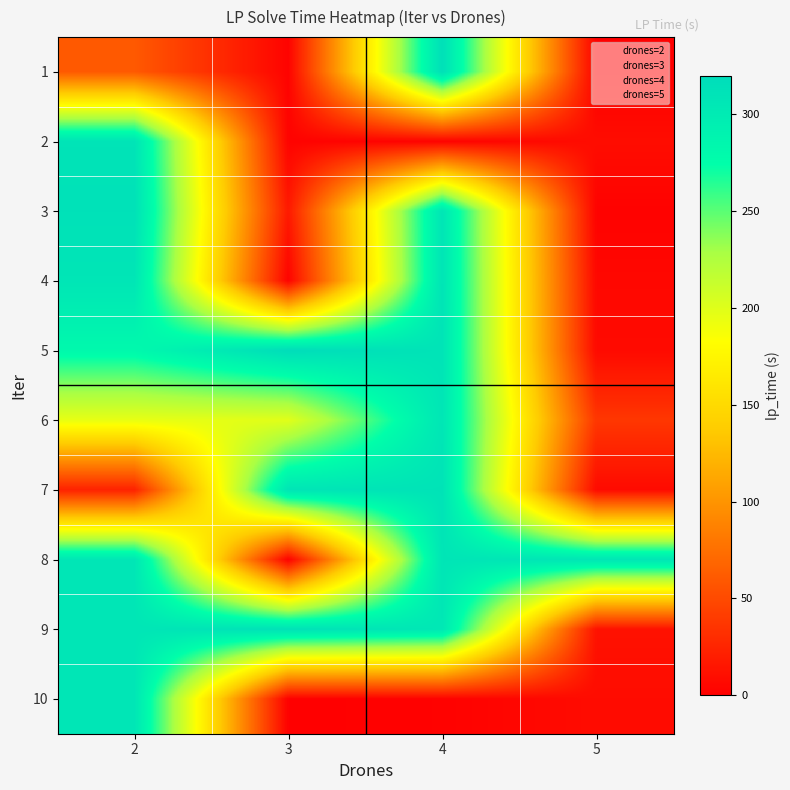

Between 1 and 6, which series saw the biggest shift?

3